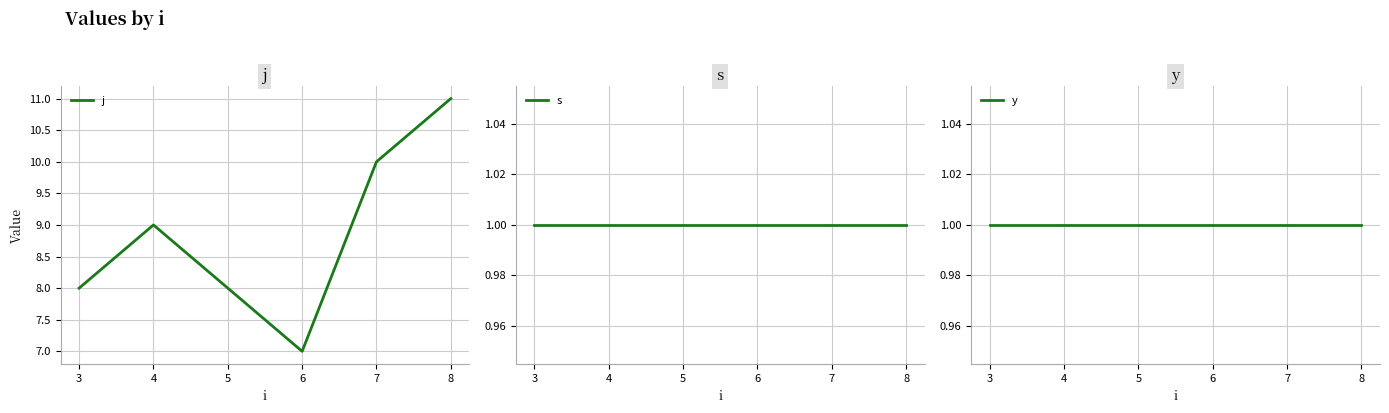

What is the greatest value displayed?

11